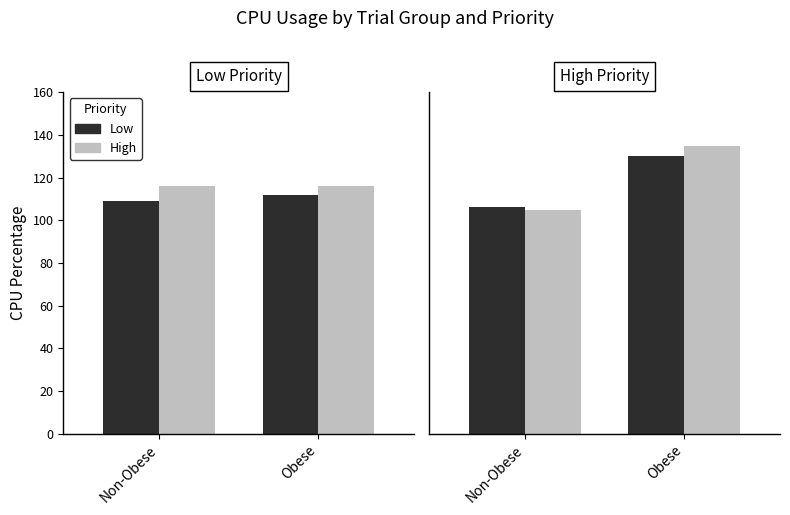

How many bars are there in each group?

2